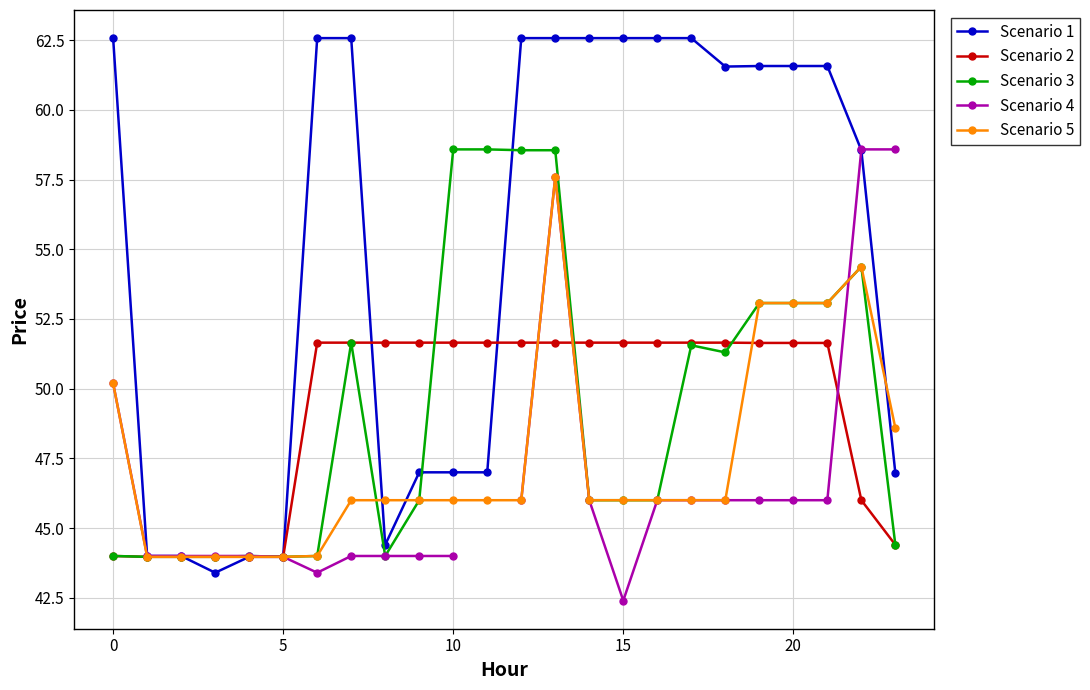

At which label does Scenario 3 reach its peak?

10